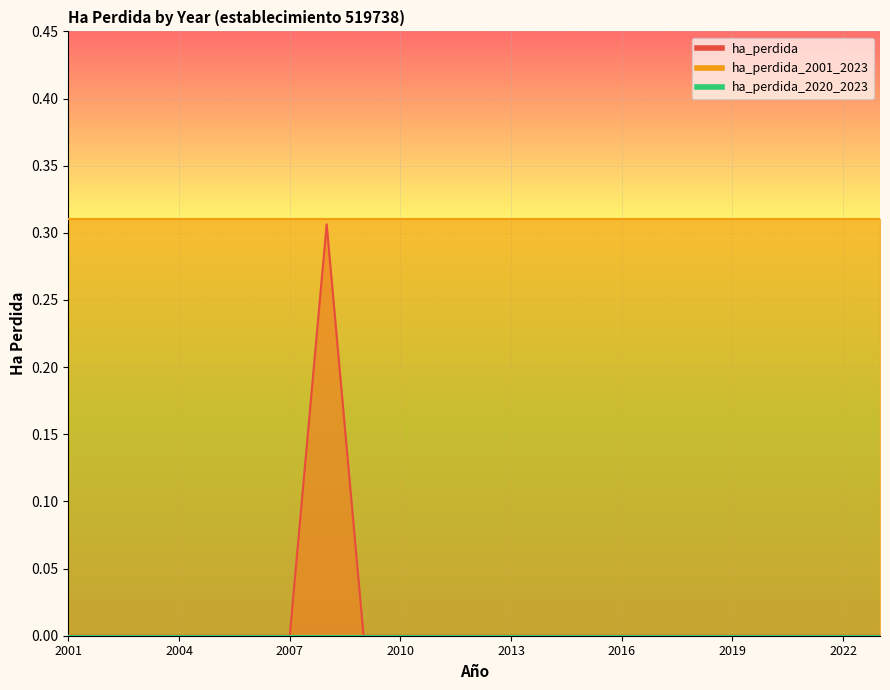

Reading right to left, list all the values displayed in this chart.

ha_perdida: 0.0	0.0	0.0	0.0	0.0	0.0	0.0	0.0	0.0	0.0	0.0	0.0	0.0	0.0	0.0	0.3	0.0	0.0	0.0	0.0	0.0	0.0	0.0
ha_perdida_2001_2023: 0.3	0.3	0.3	0.3	0.3	0.3	0.3	0.3	0.3	0.3	0.3	0.3	0.3	0.3	0.3	0.3	0.3	0.3	0.3	0.3	0.3	0.3	0.3
ha_perdida_2020_2023: 0.0	0.0	0.0	0.0	0.0	0.0	0.0	0.0	0.0	0.0	0.0	0.0	0.0	0.0	0.0	0.0	0.0	0.0	0.0	0.0	0.0	0.0	0.0